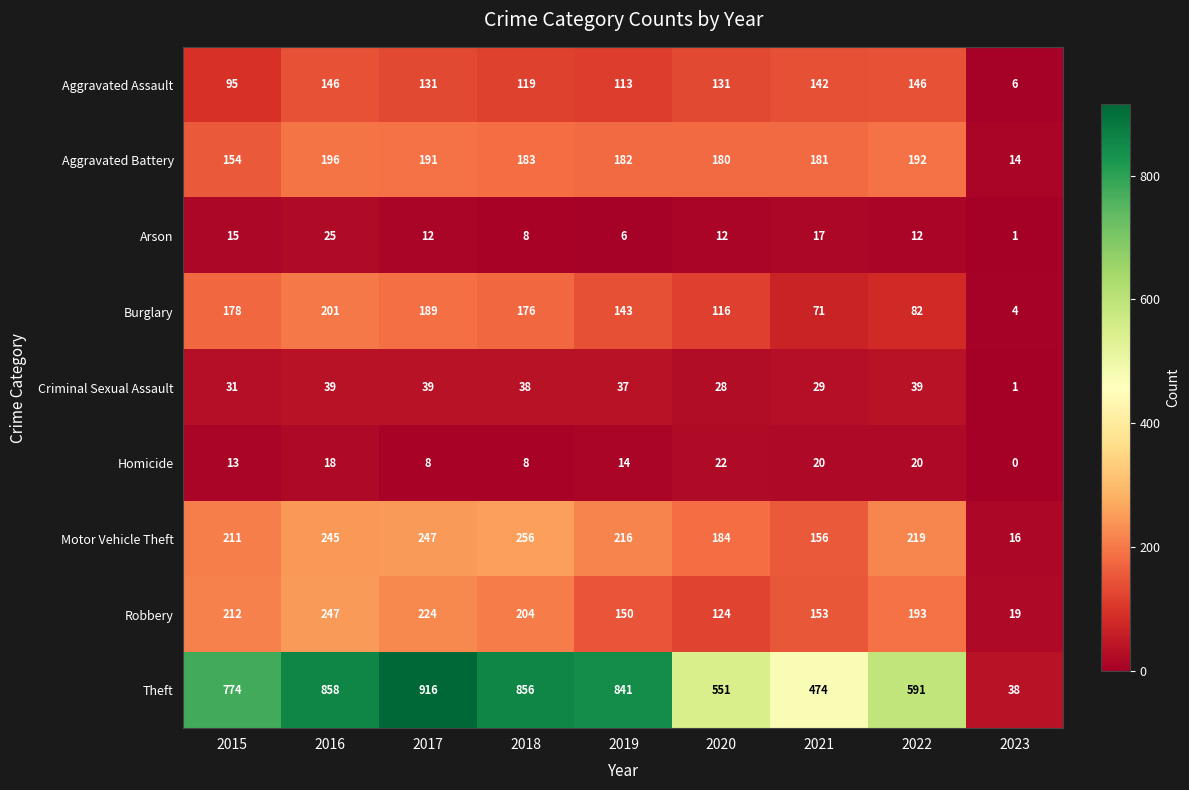

Which label corresponds to the smallest value in the chart?

2023